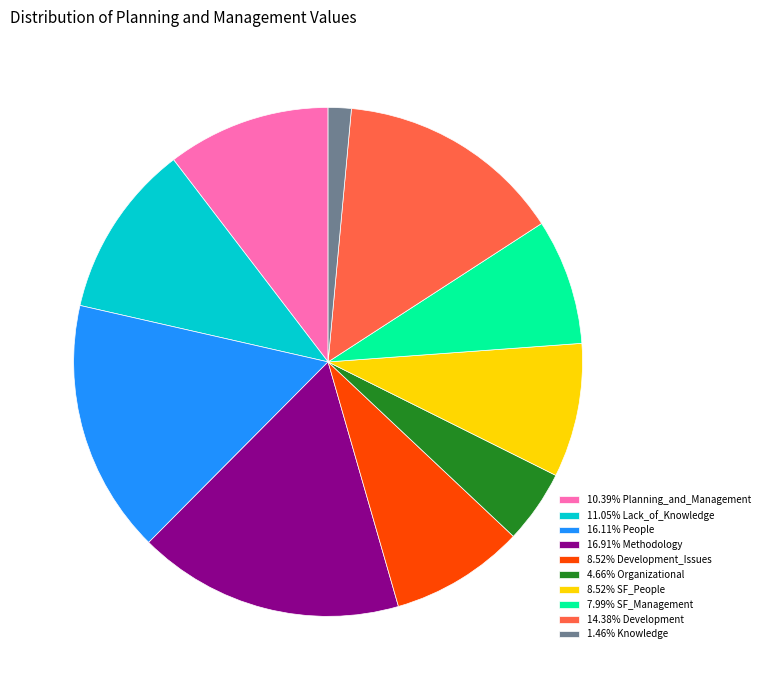

Does 7.99% SF_Management account for over 50% of the chart?

No